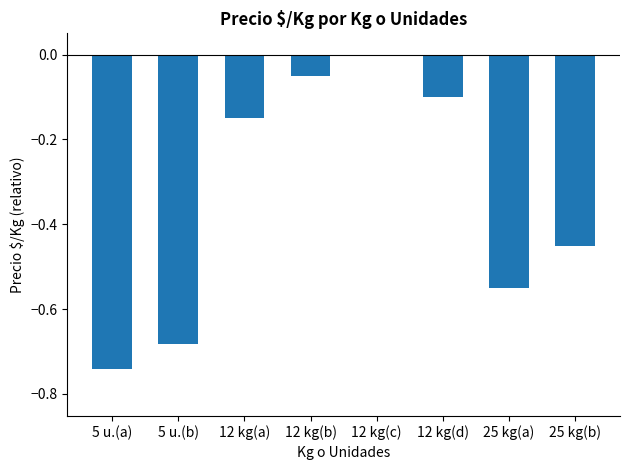

True or false: the data shows -0.7 at 25 kg(b).

False